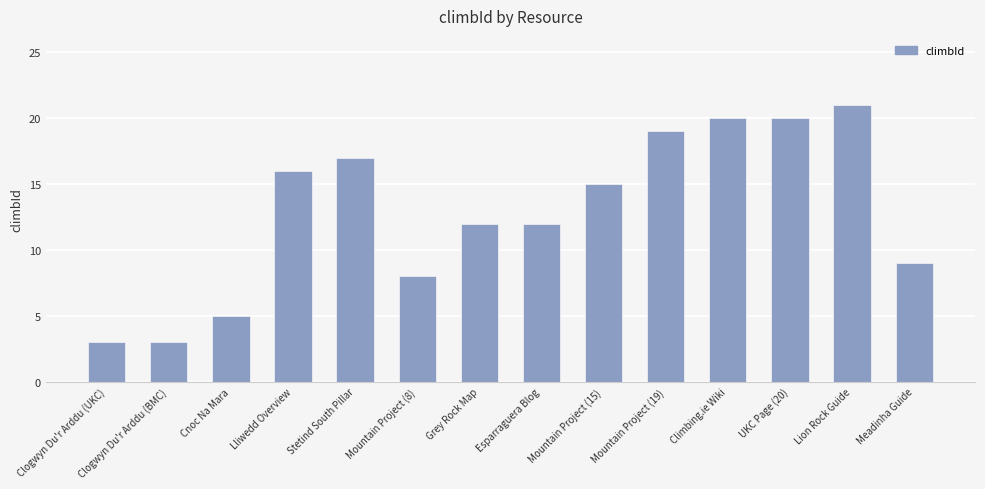

What is the difference between the maximum and minimum values?

18